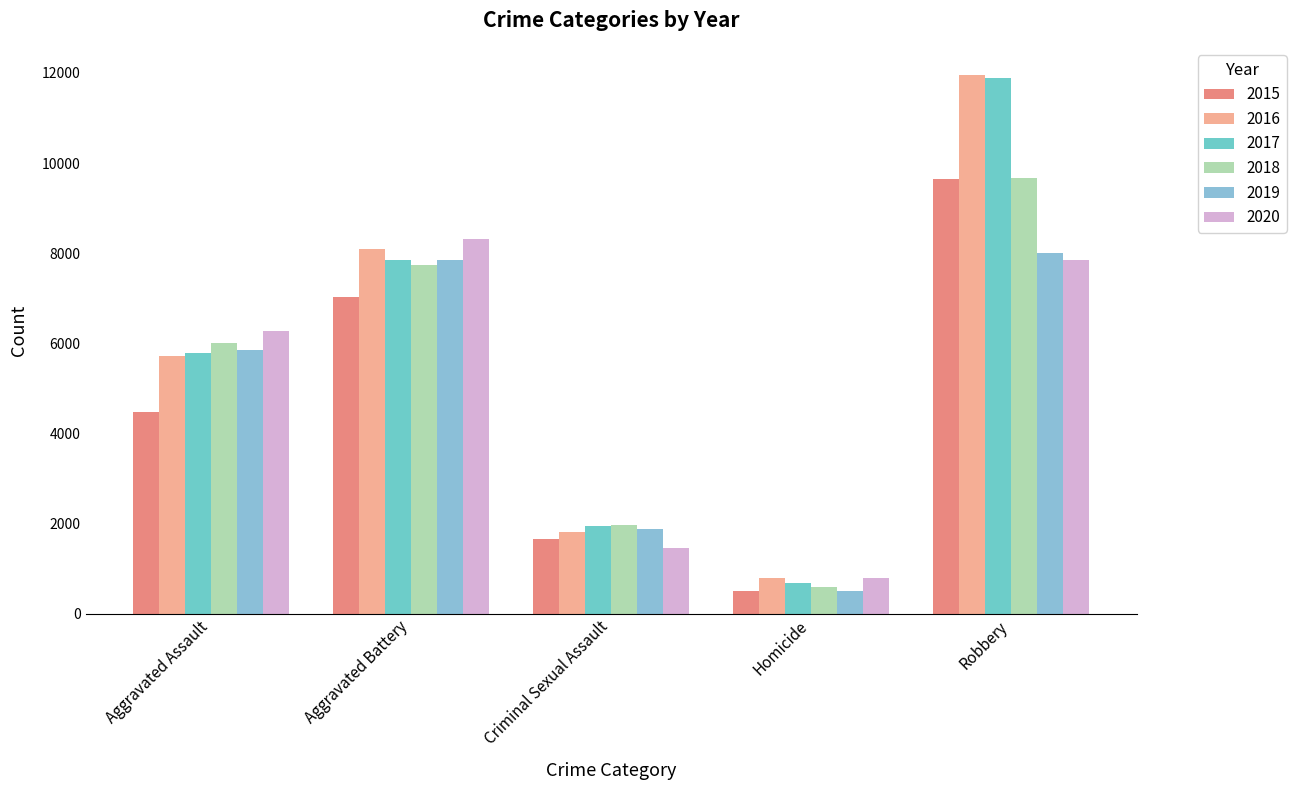

Rank the categories by 2020 value from highest to lowest.

Aggravated Battery, Robbery, Aggravated Assault, Criminal Sexual Assault, Homicide